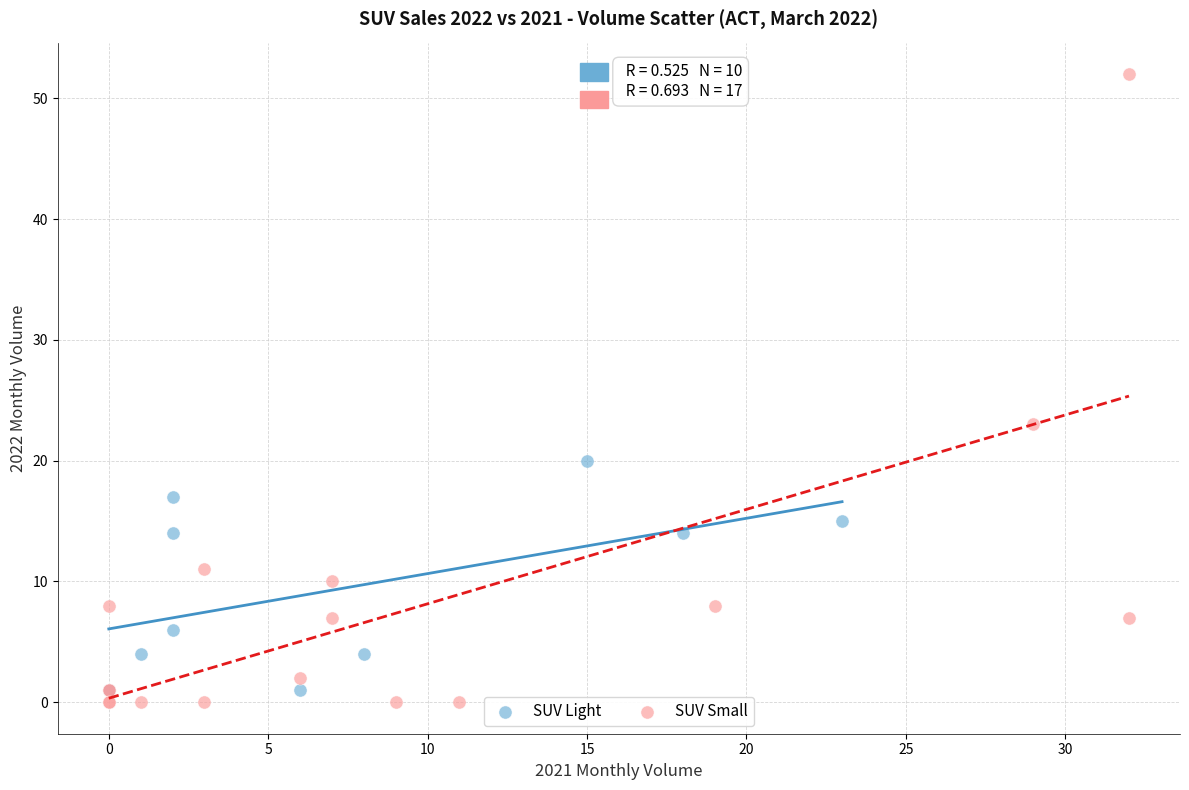

Which series has the largest Y range (max minus min)?

SUV Small